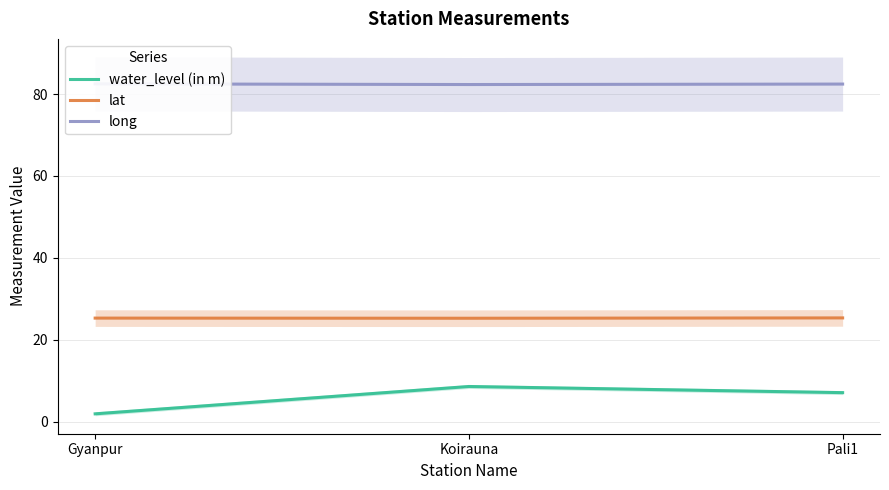

Reading left to right, what are all the values shown in this chart?

water_level (in m): Gyanpur=2.0	Koirauna=8.7	Pali1=7.2
lat: Gyanpur=25.3	Koirauna=25.3	Pali1=25.4
long: Gyanpur=82.5	Koirauna=82.3	Pali1=82.4